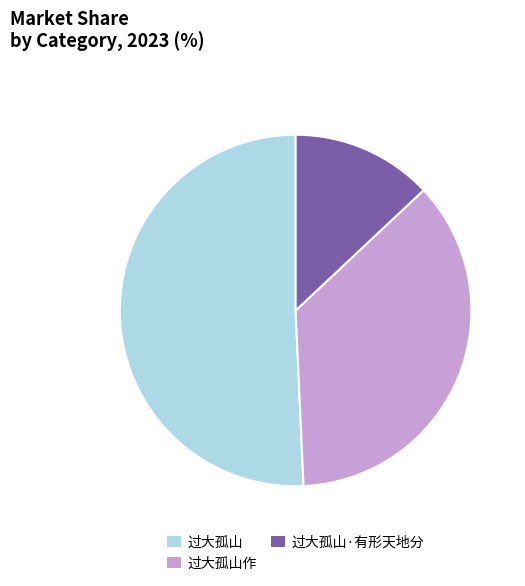

Is the sum of 过大孤山·有形天地分 and 过大孤山 greater than half?

Yes